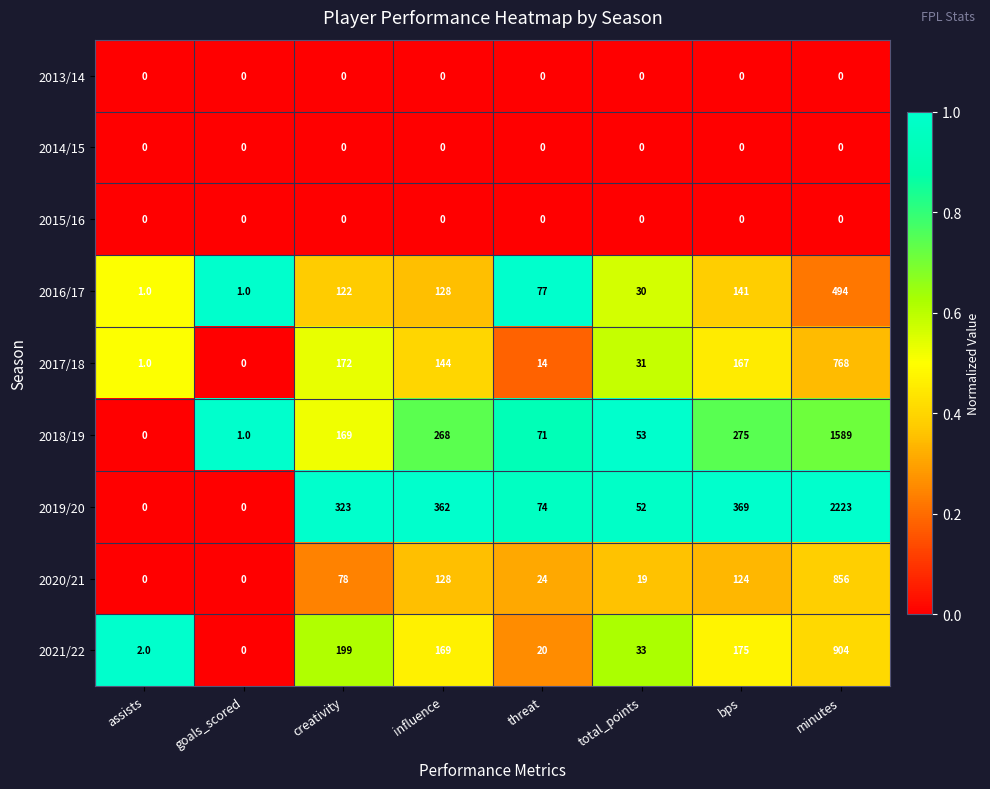

Which label corresponds to the largest value in the chart?

minutes